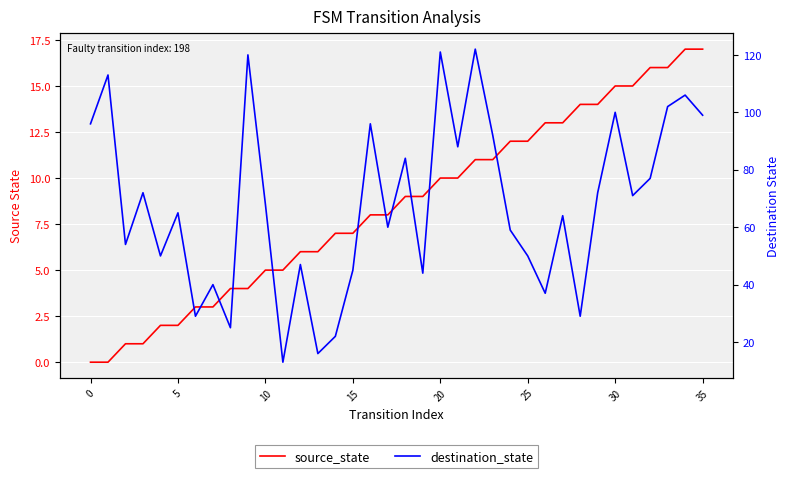

Which series has the largest total across all categories?

destination_state